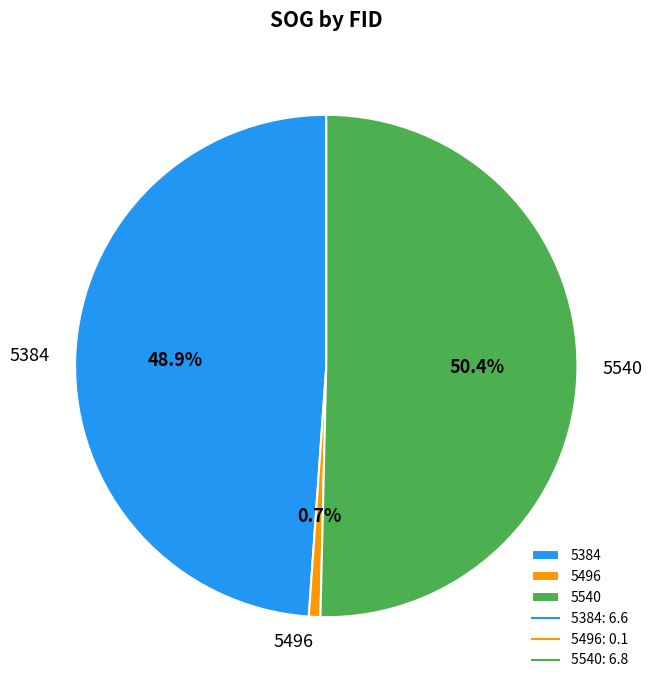

What percentage is the 5384 slice, to the nearest percent?

49%